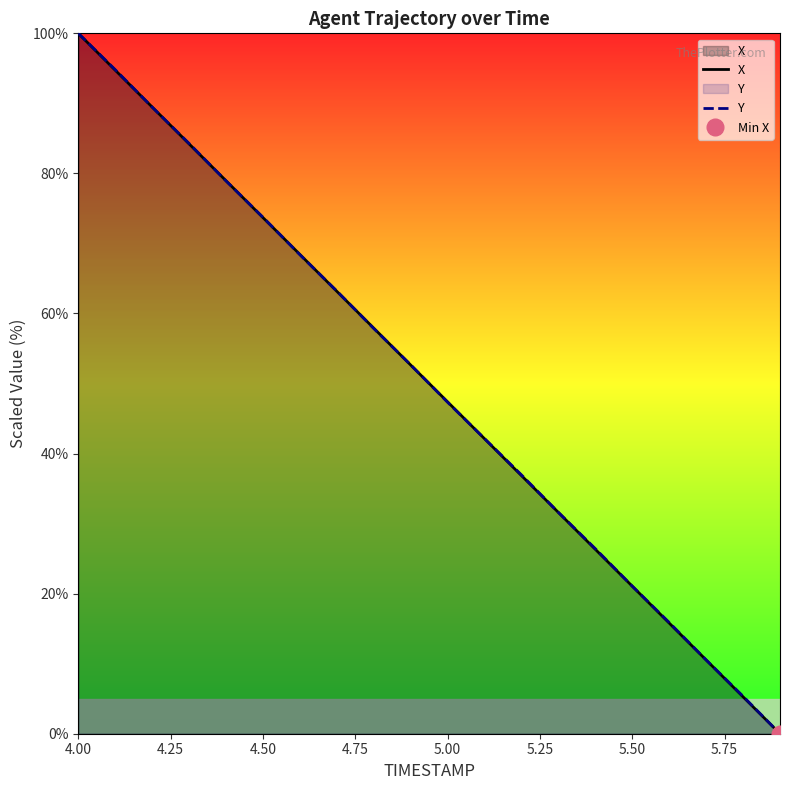

Count the number of categories in the chart.

20